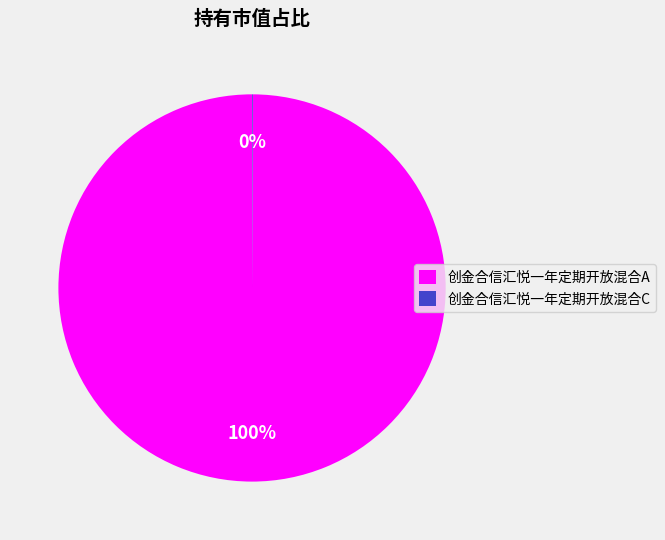

Does any single category account for the majority?

Yes